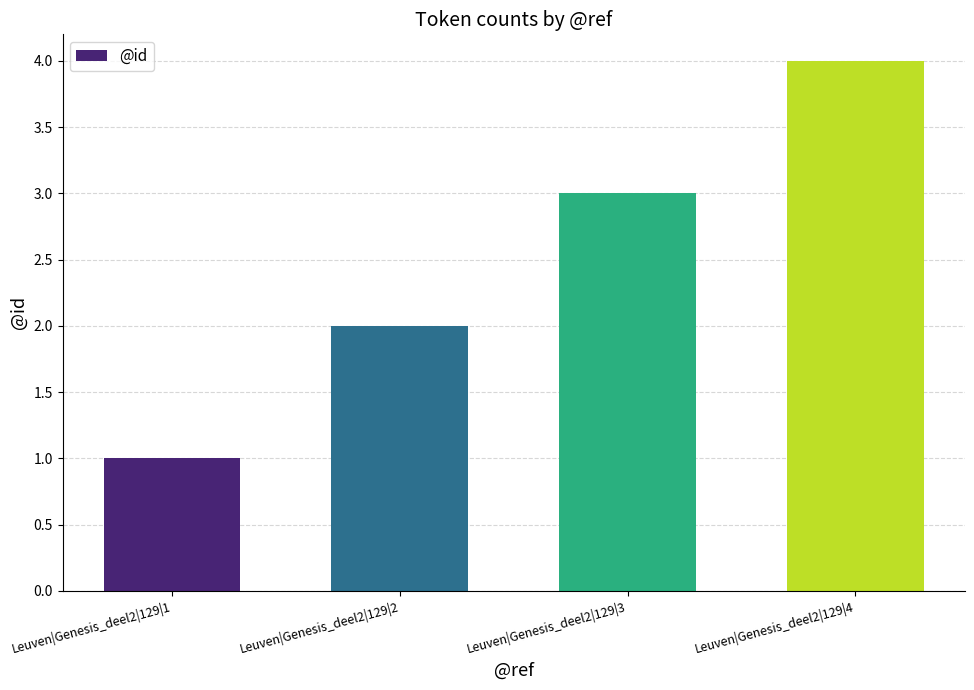

Is it true that the value at Leuven|Genesis_deel2|129|1 is 1?

True